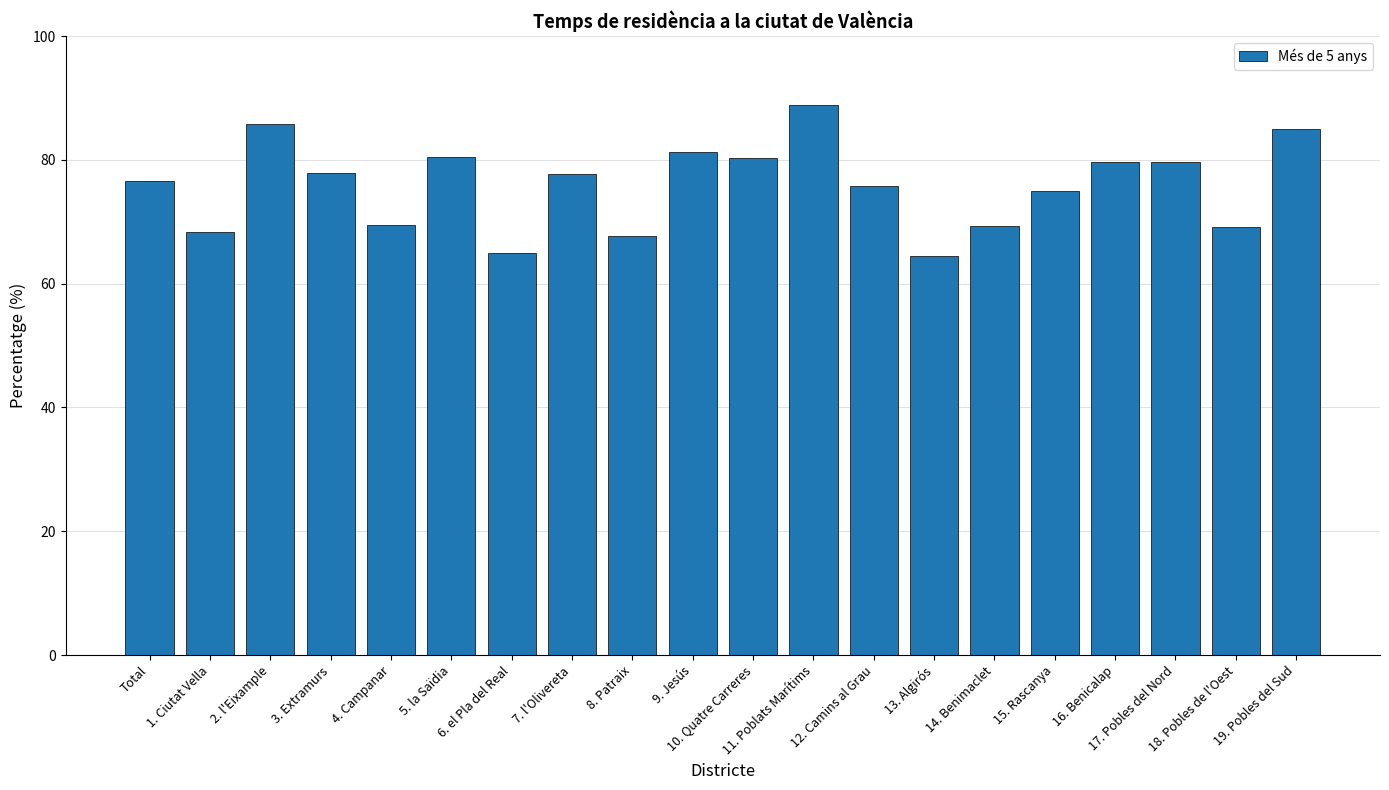

The value at 2. l'Eixample is 115.9. True or false?

False